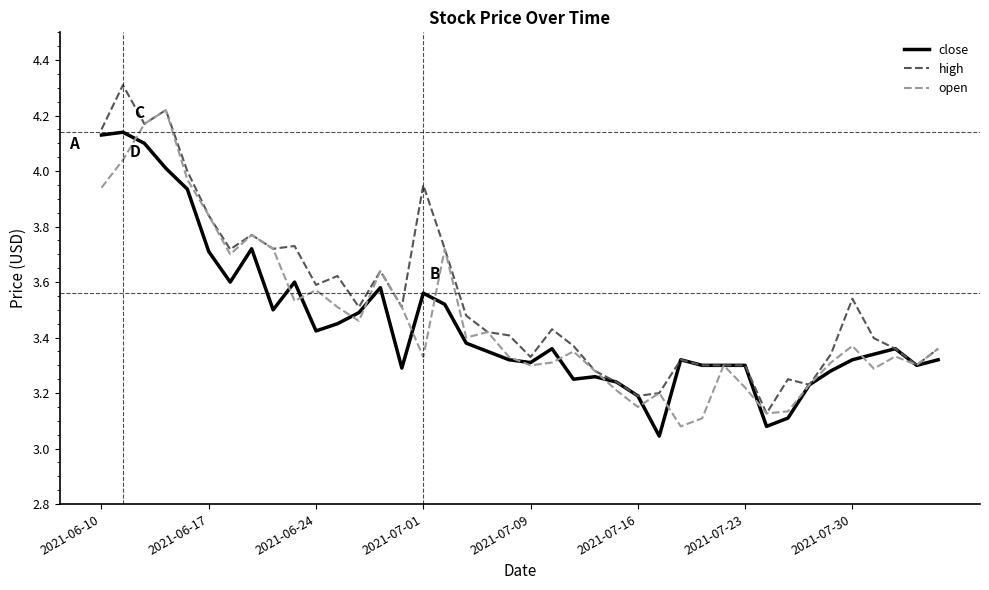

What is the maximum value shown in the chart?

4.3